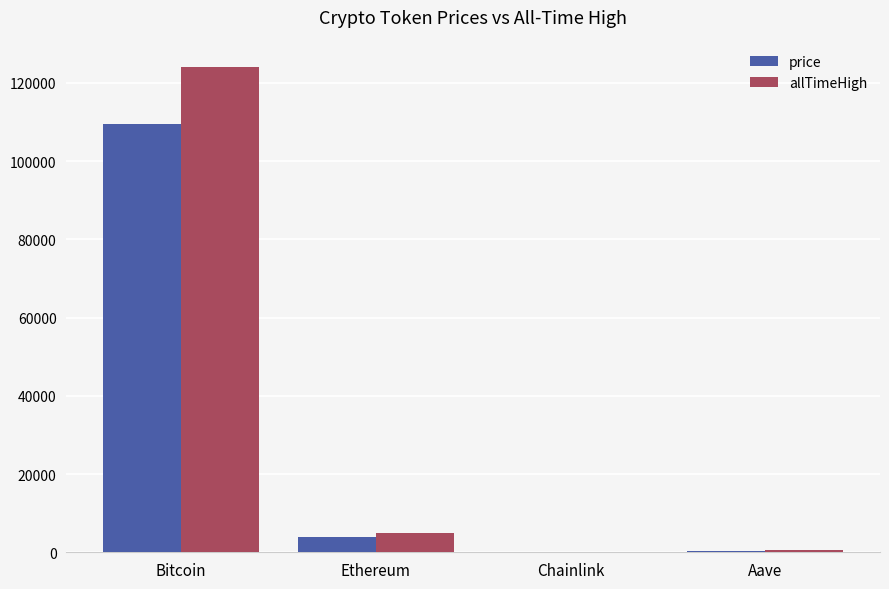

What are all the series names shown in the legend?

price, allTimeHigh